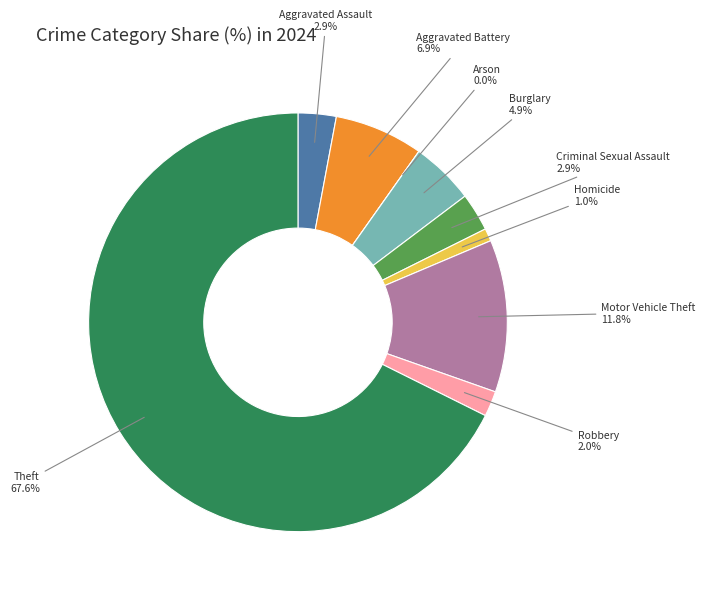

Which slice is the smallest?

Arson